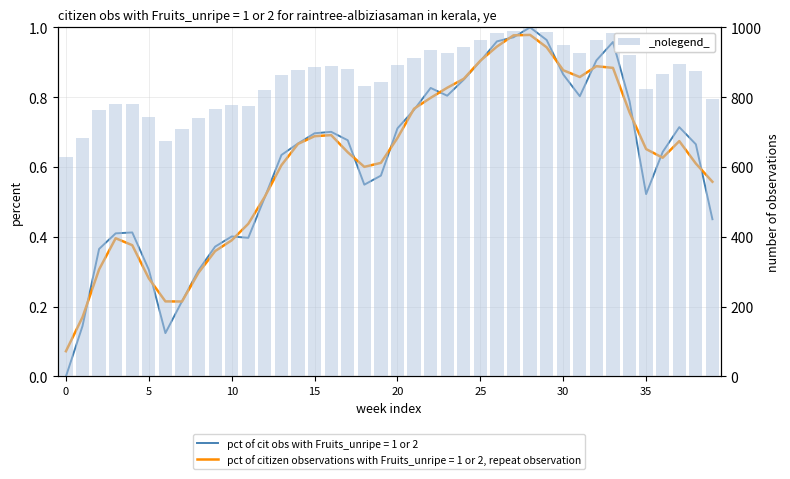

How many values are below 876?

20